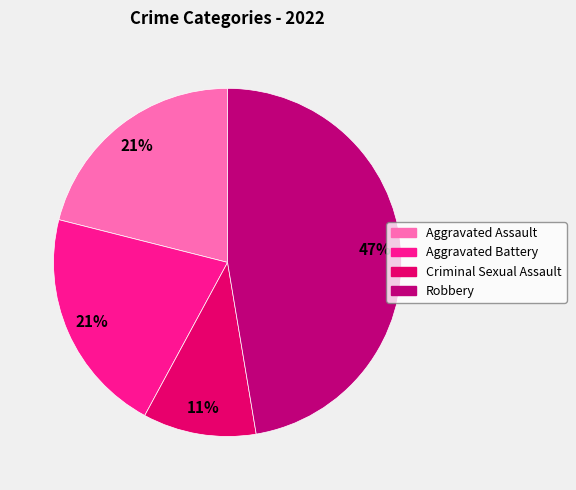

Is there a majority slice in this chart?

No